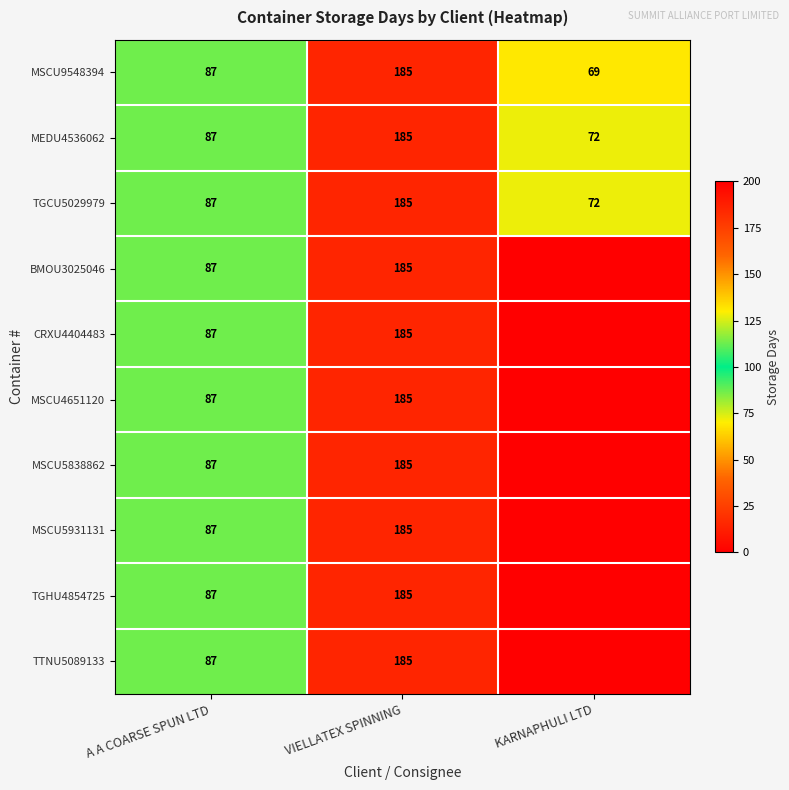

True or false: TGCU5029979 has a value of 72 at KARNAPHULI LTD.

True